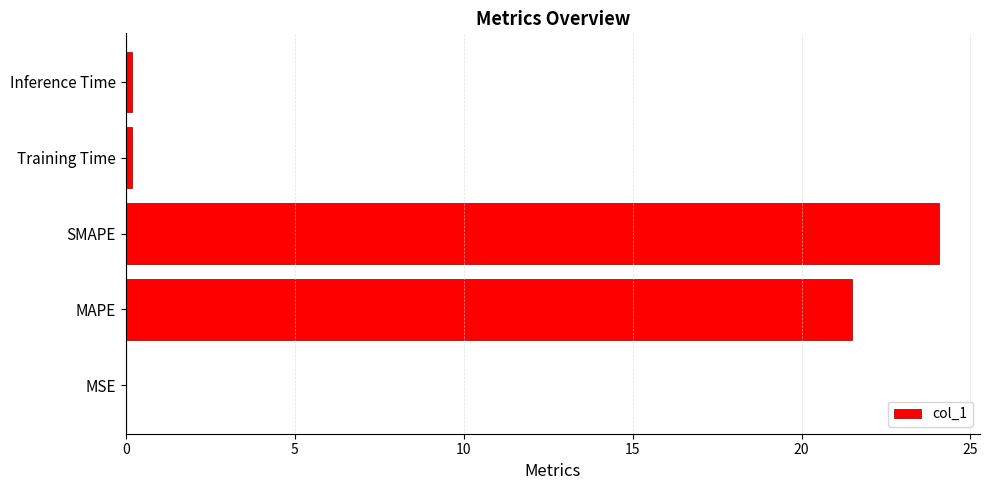

Is it true that the value at MAPE is 37.8?

False